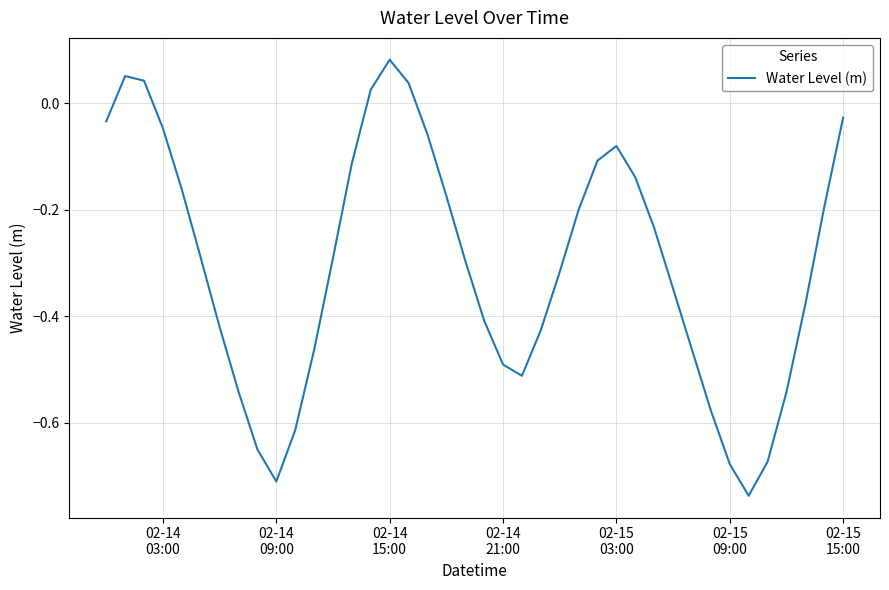

Does the chart have visible grid lines?

Yes